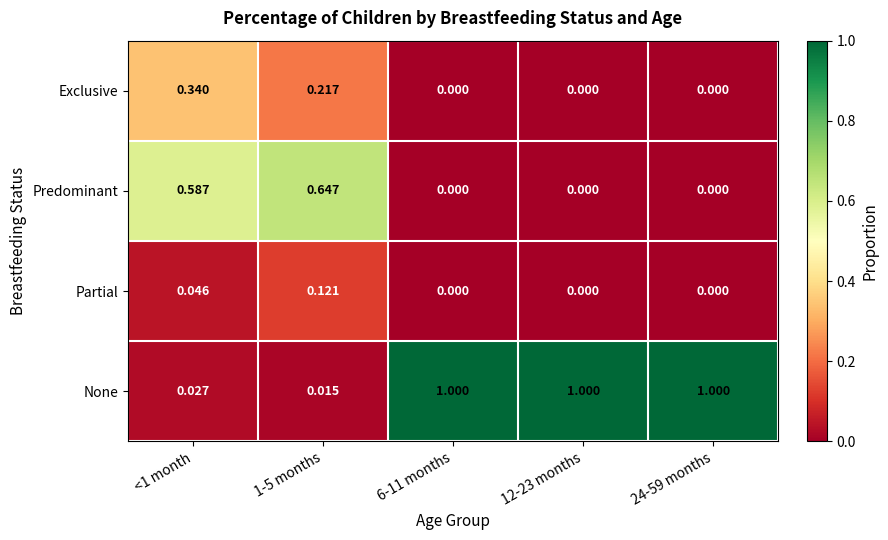

Which series has the largest total across all categories?

None